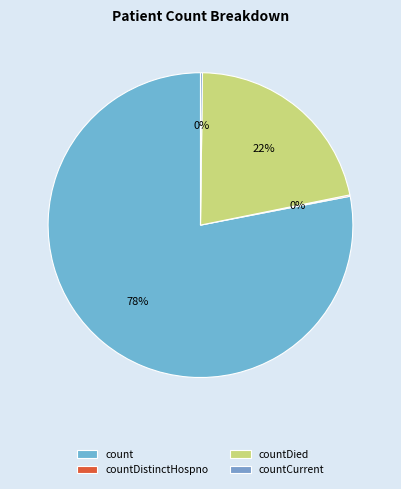

Which slice is the largest?

count